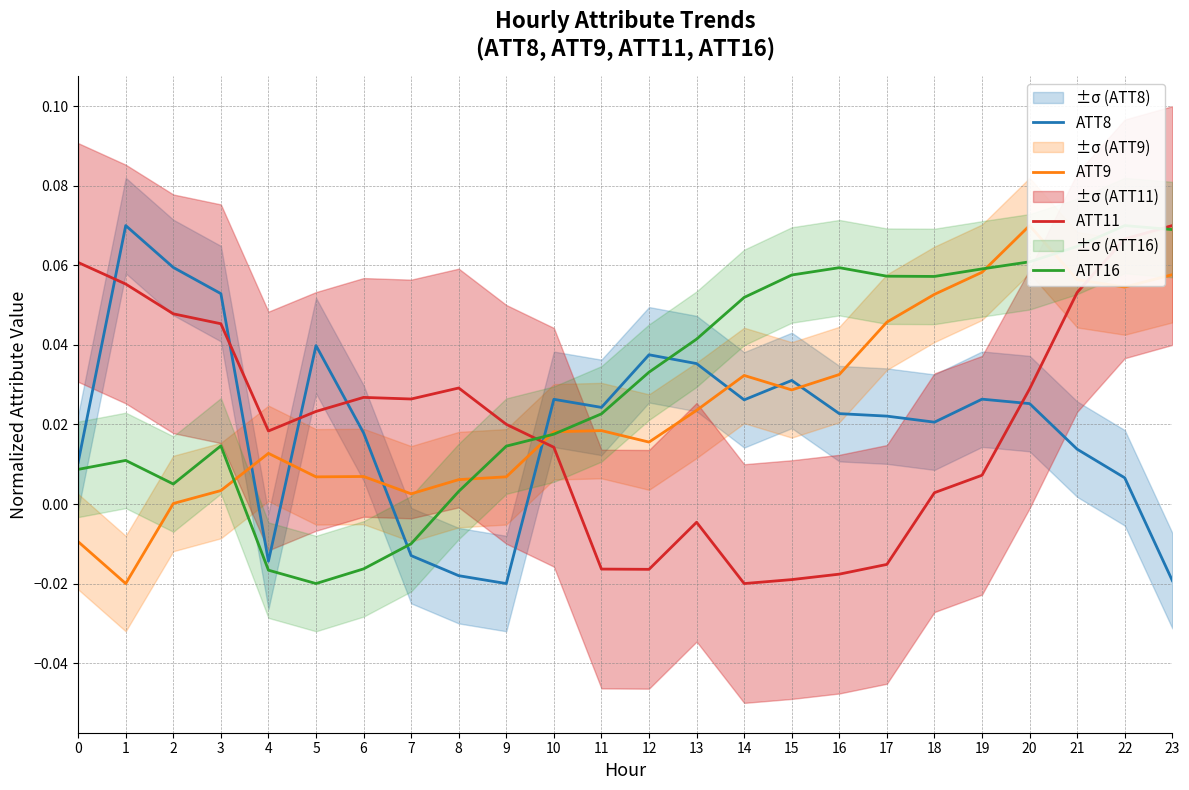

How many values in the ATT11 series are below 0?

7